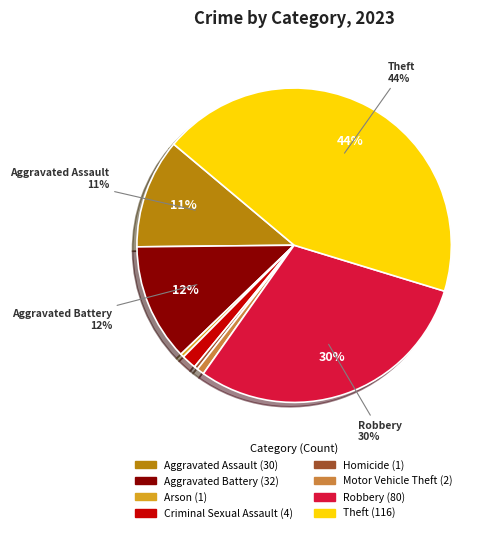

Combined, do Theft and Aggravated Assault account for over 50%?

Yes